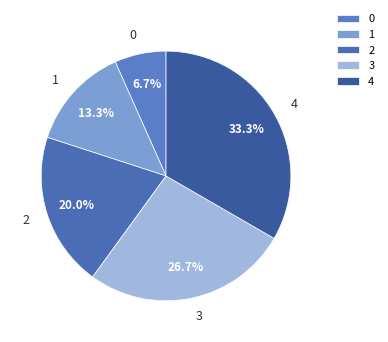

Is there a majority slice in this chart?

No